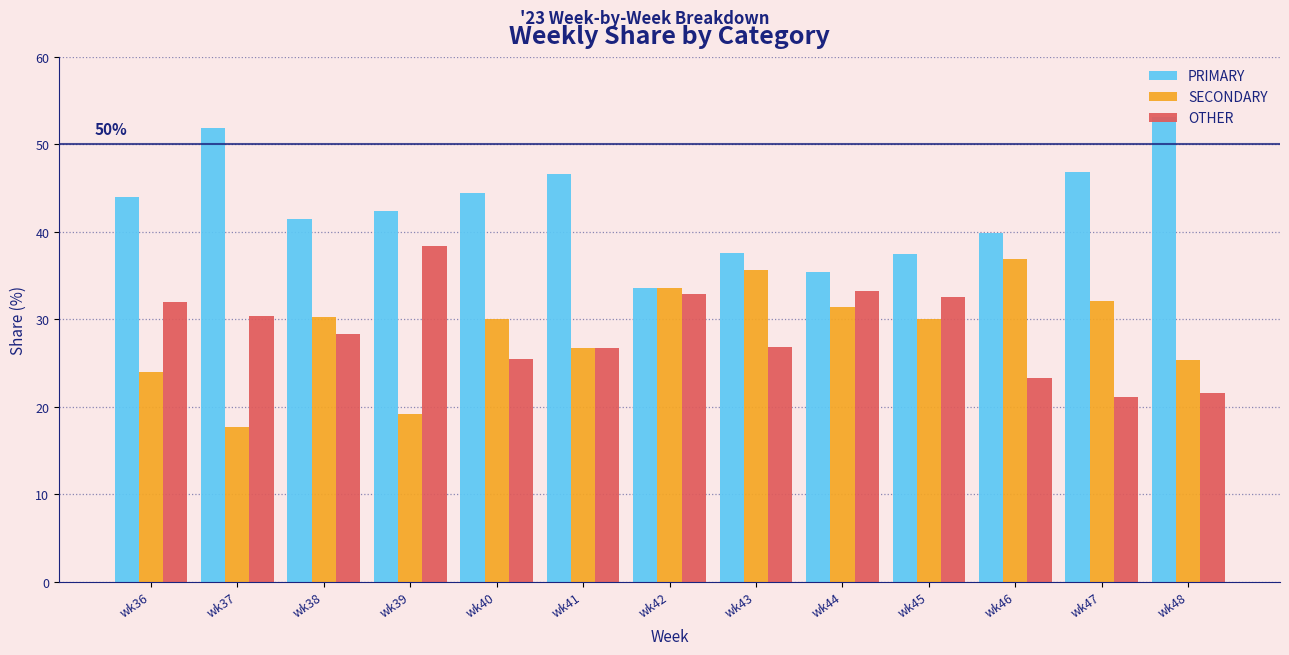

Is it true that PRIMARY equals 46.6 at wk41?

True